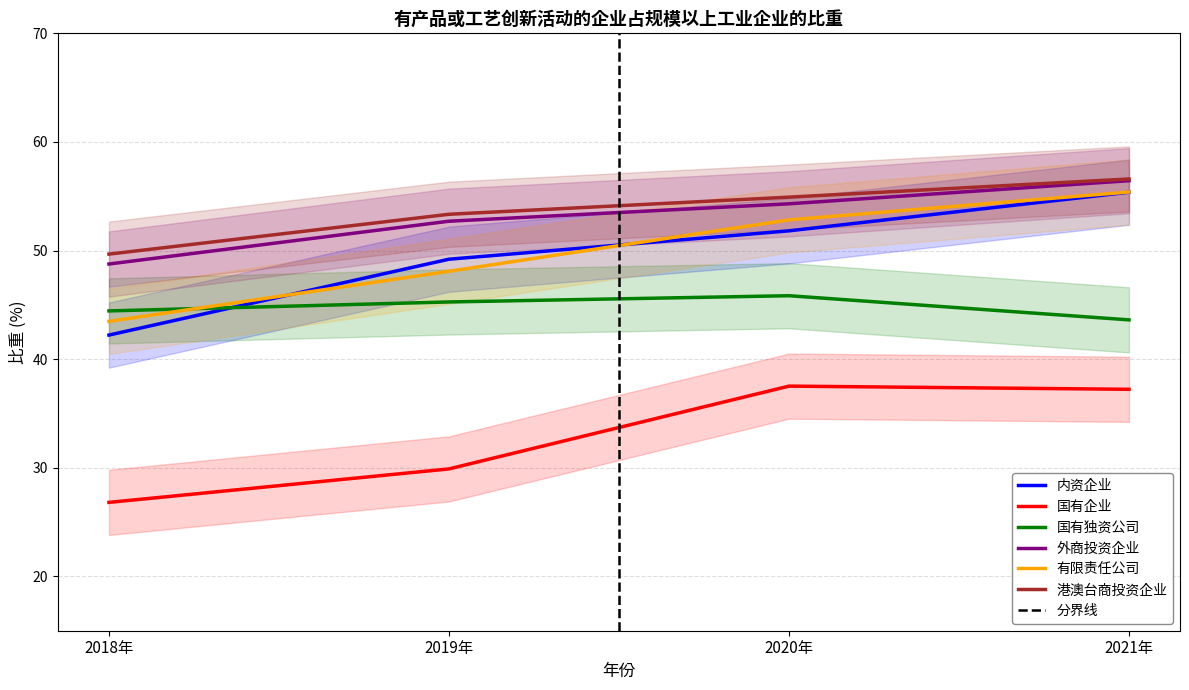

At which label does 国有独资公司 reach its minimum?

2021年